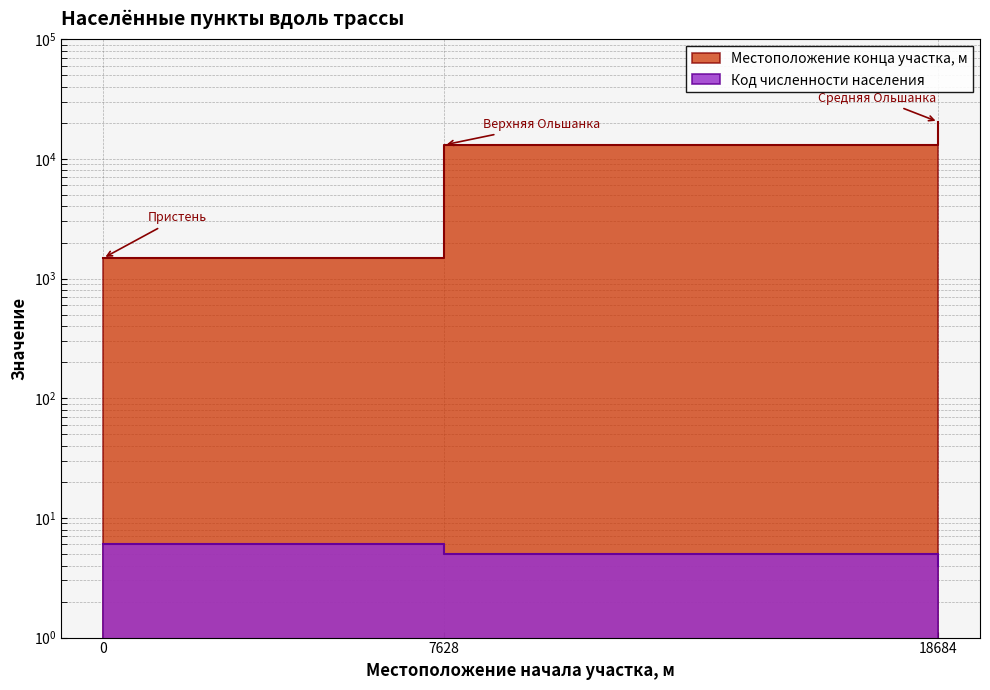

What is the maximum value for Местоположение конца участка, м?

20383